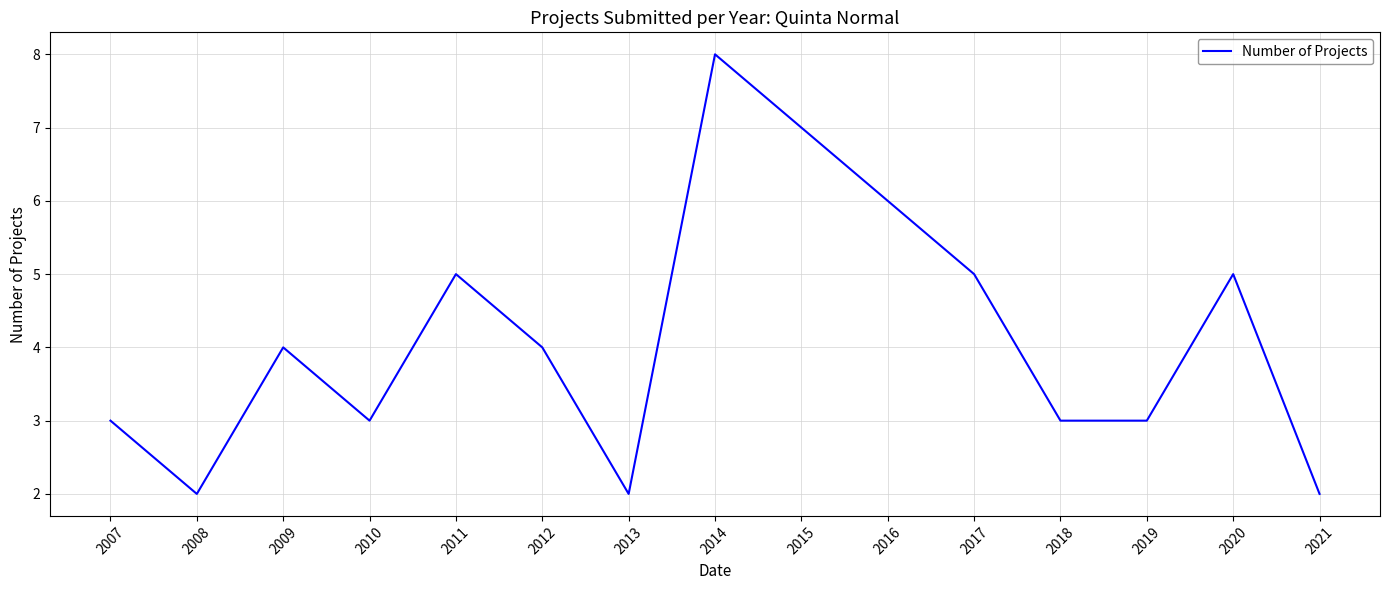

Which category has the highest value across all series?

2014